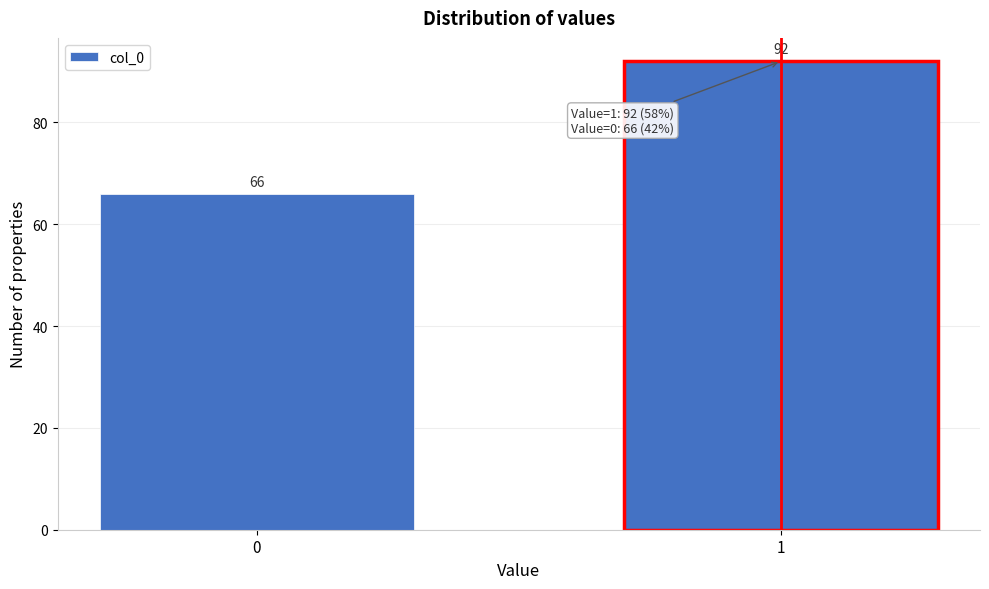

Reading right to left, what are all the values shown in this chart?

92	66